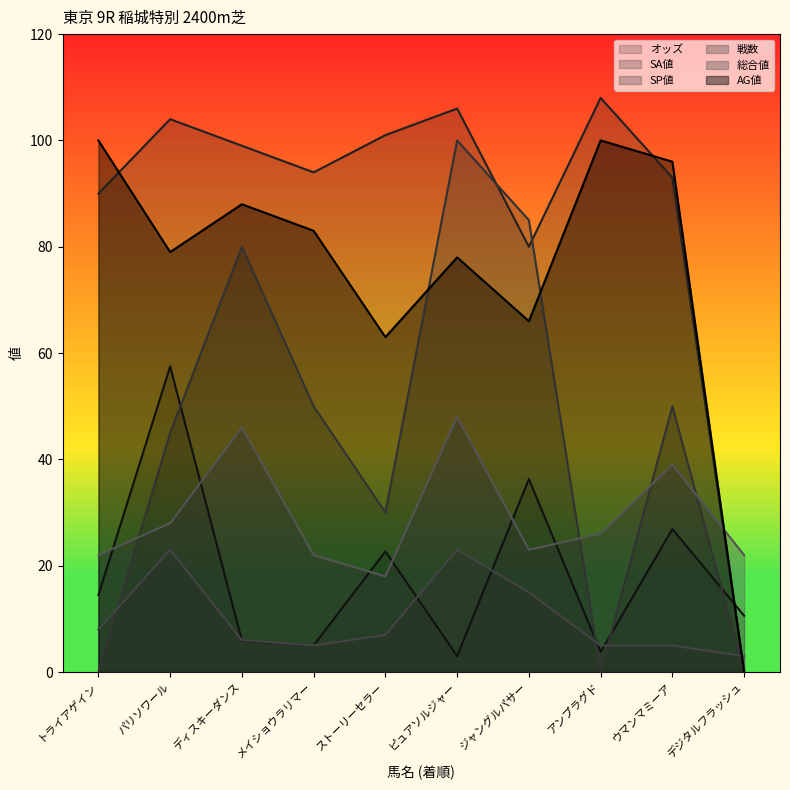

Which series changed the most between パリソワール and メイショウラリマー?

オッズ